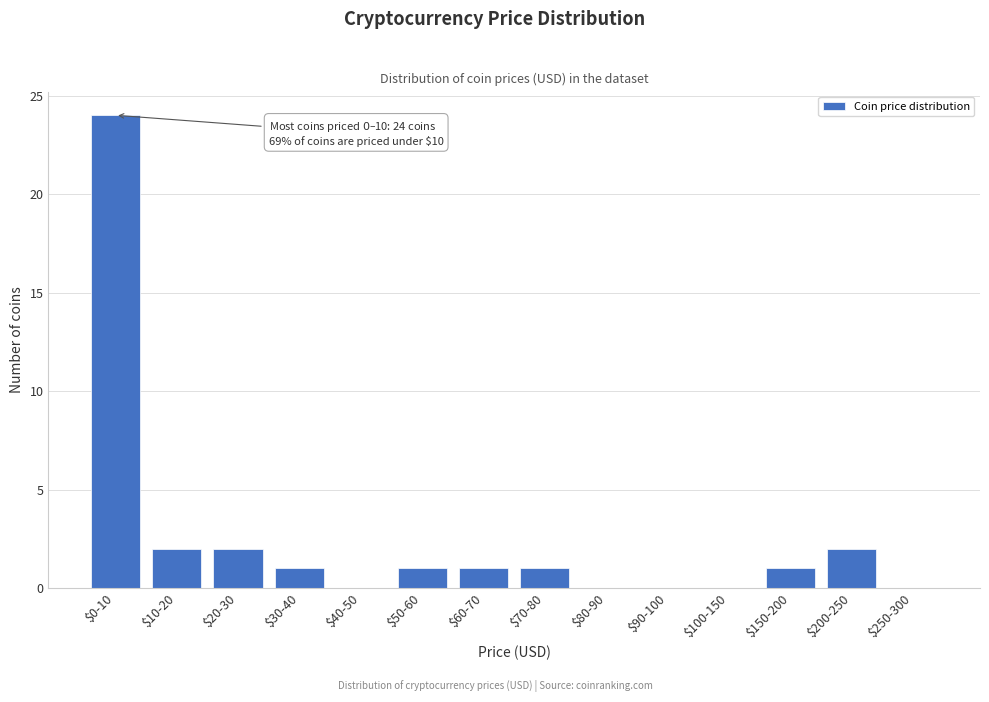

What is the maximum value shown in the chart?

24